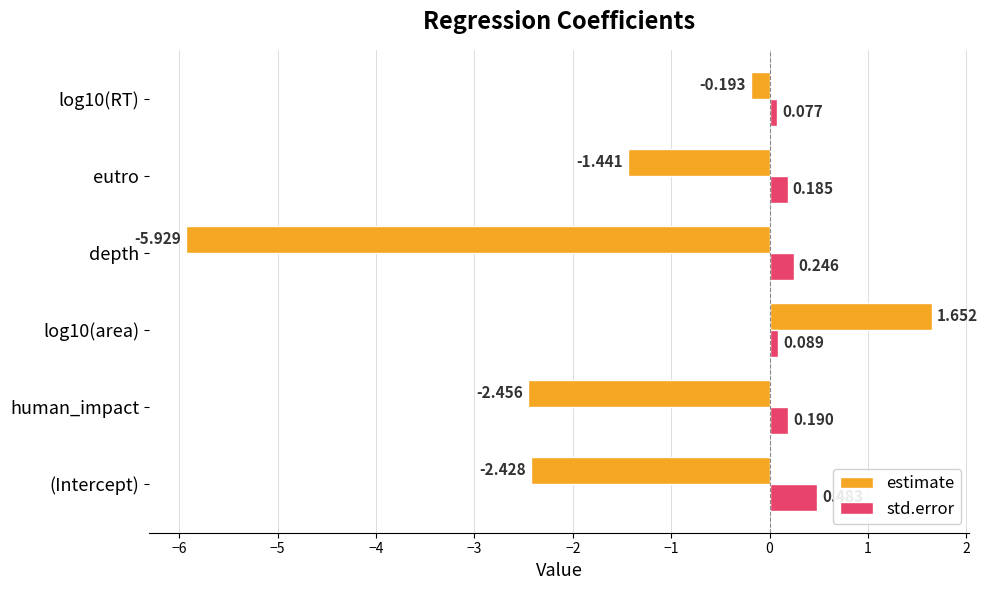

Is the value of estimate at (Intercept) greater than the value of std.error at log10(area)?

No